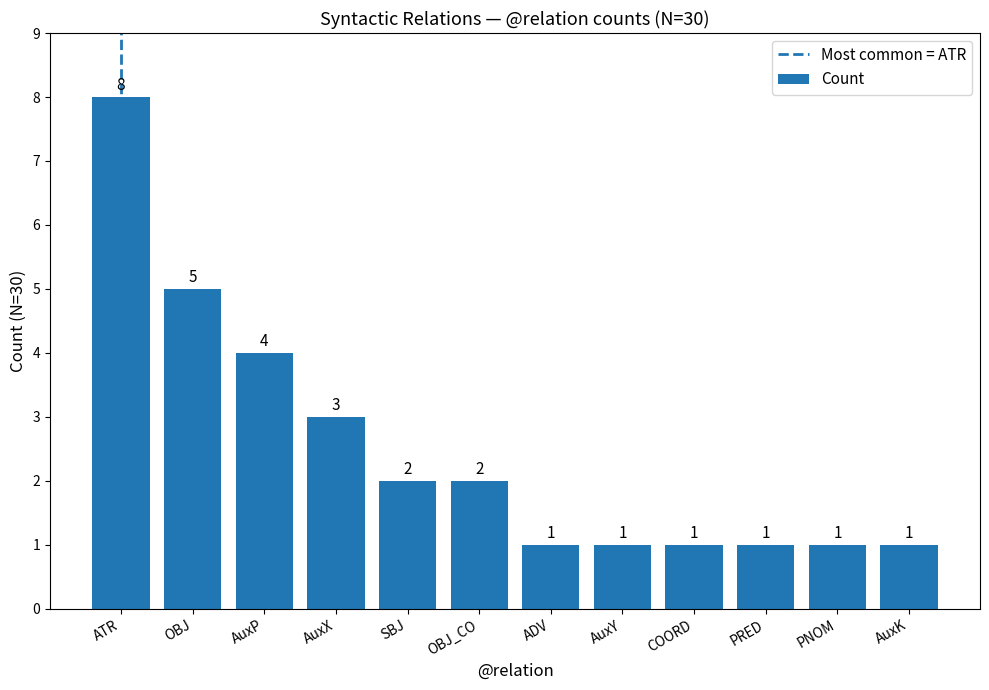

Are the bars grouped side by side (vs. stacked)?

No